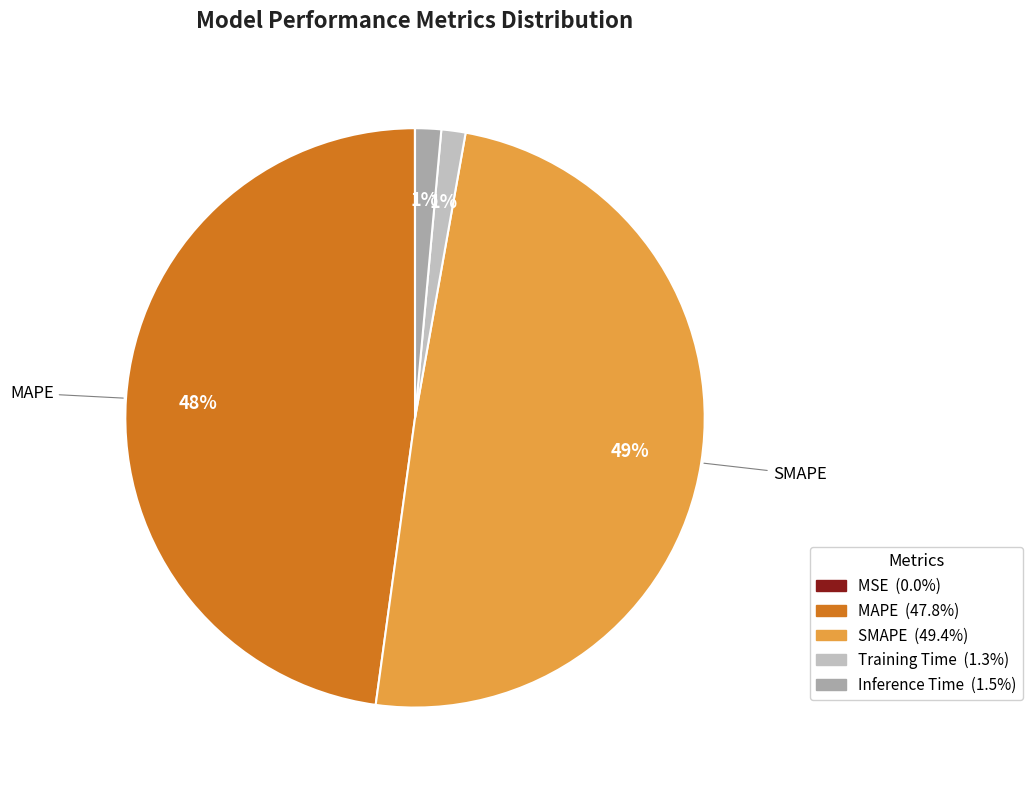

To the nearest percent, what portion does SMAPE represent?

49%